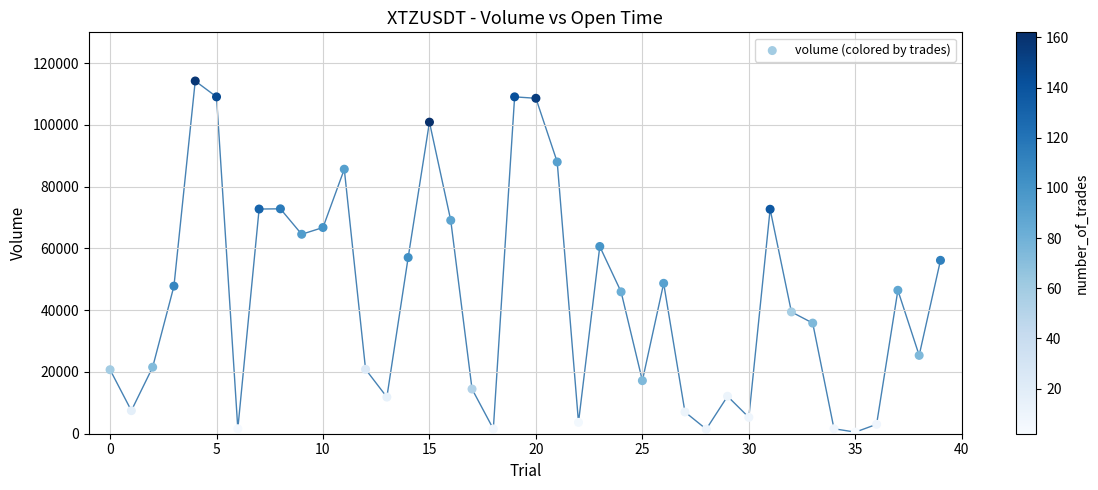

What is the range of Y values (max minus min)?

113717.9